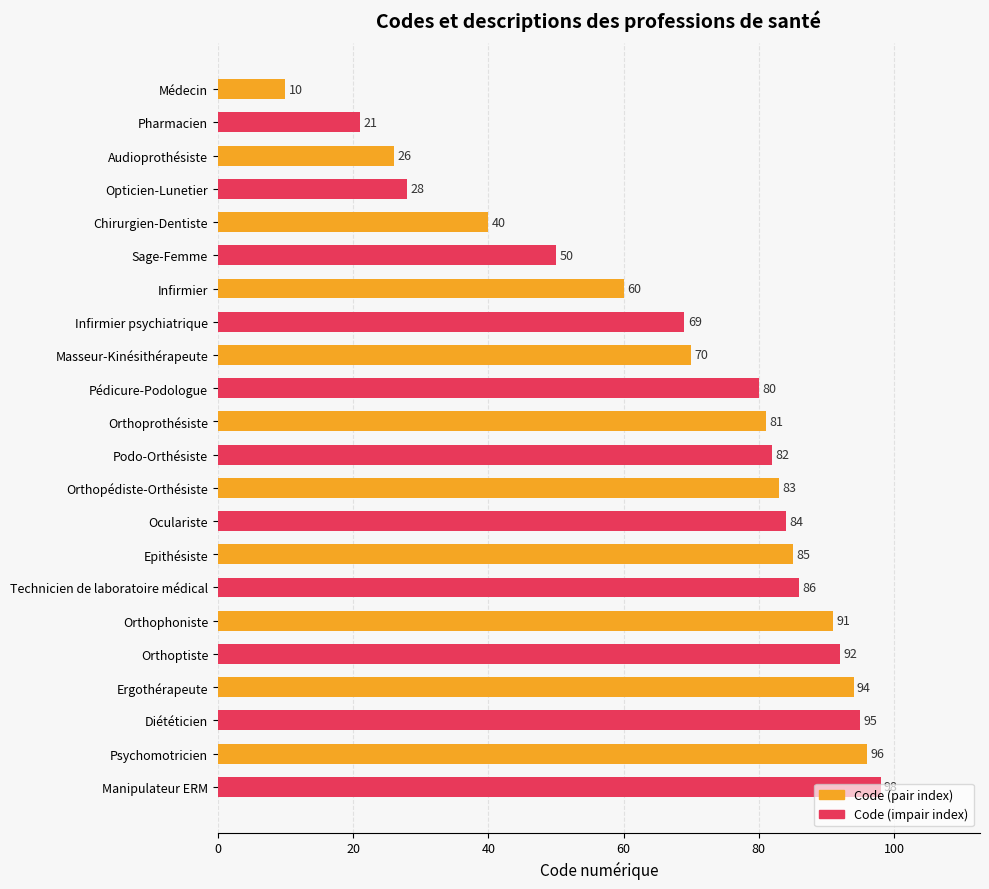

What value does the data have at Orthoprothésiste, to the nearest 10?

80